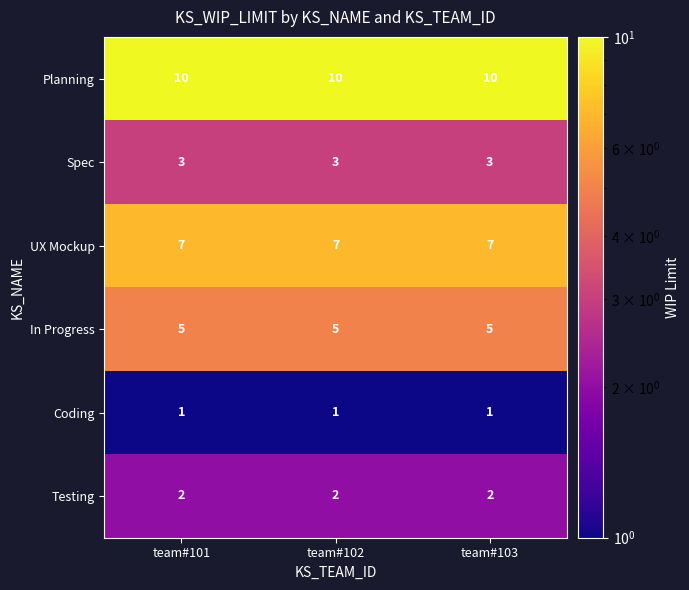

What is the difference between the highest and lowest values at team#101?

9